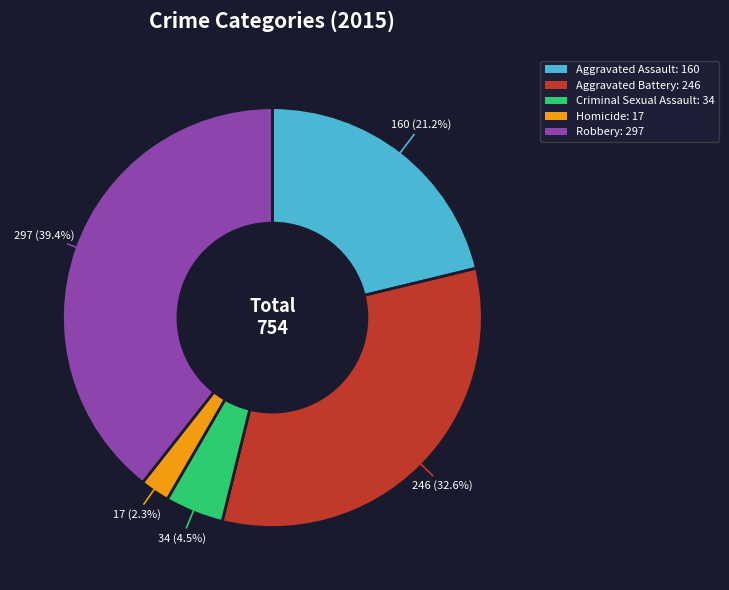

Rank the categories by value from lowest to highest.

Homicide, Criminal Sexual Assault, Aggravated Assault, Aggravated Battery, Robbery